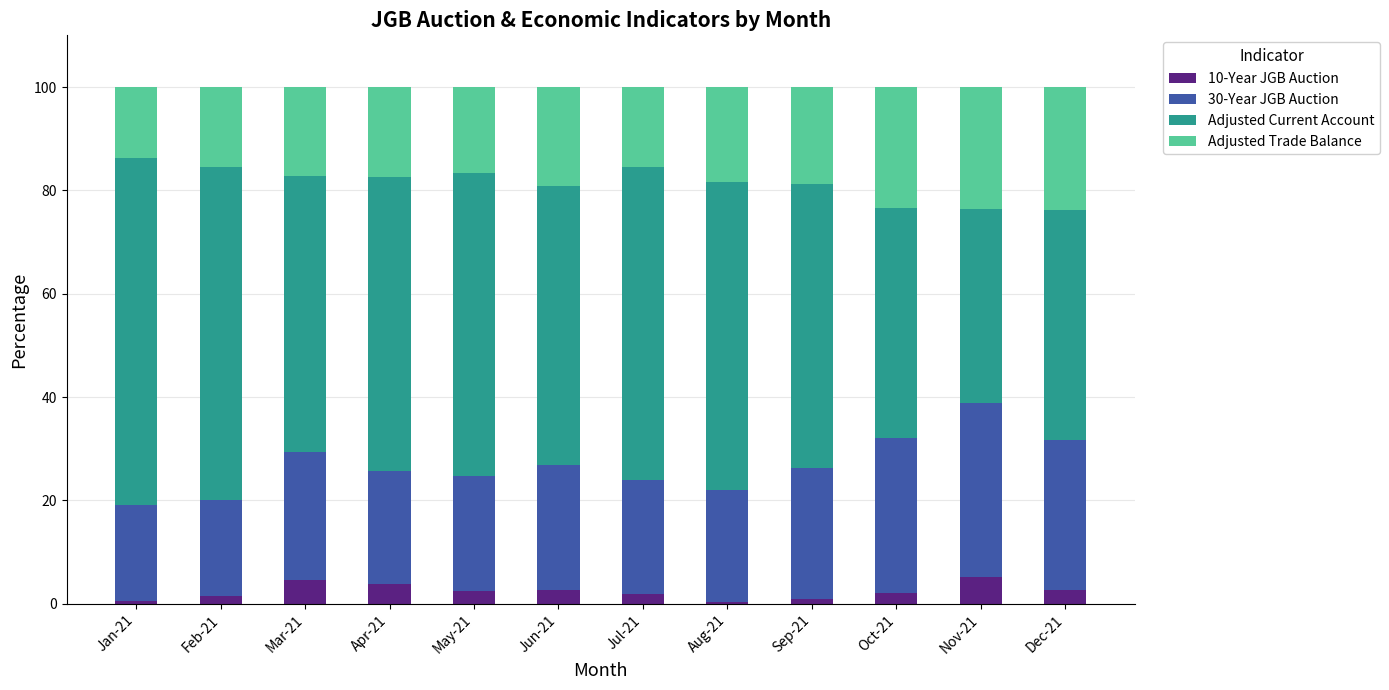

What is the total value across all series at Mar-21?

100.0